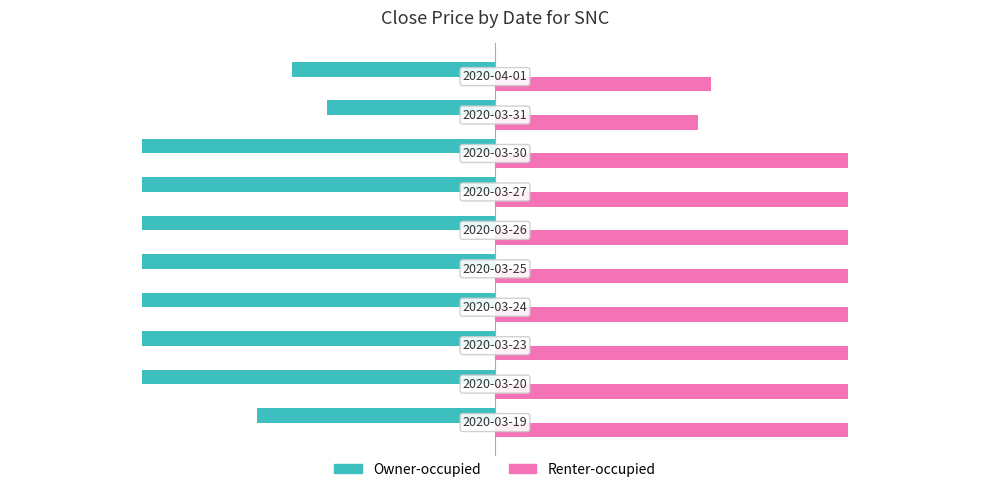

List the series in order of their overall mean, lowest first.

Owner-occupied, Renter-occupied